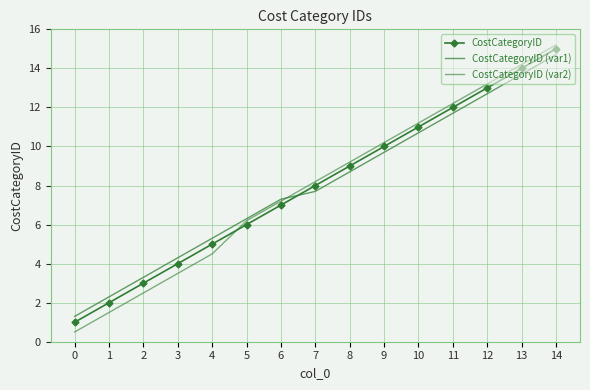

What is the total value across all series at 11?

35.9